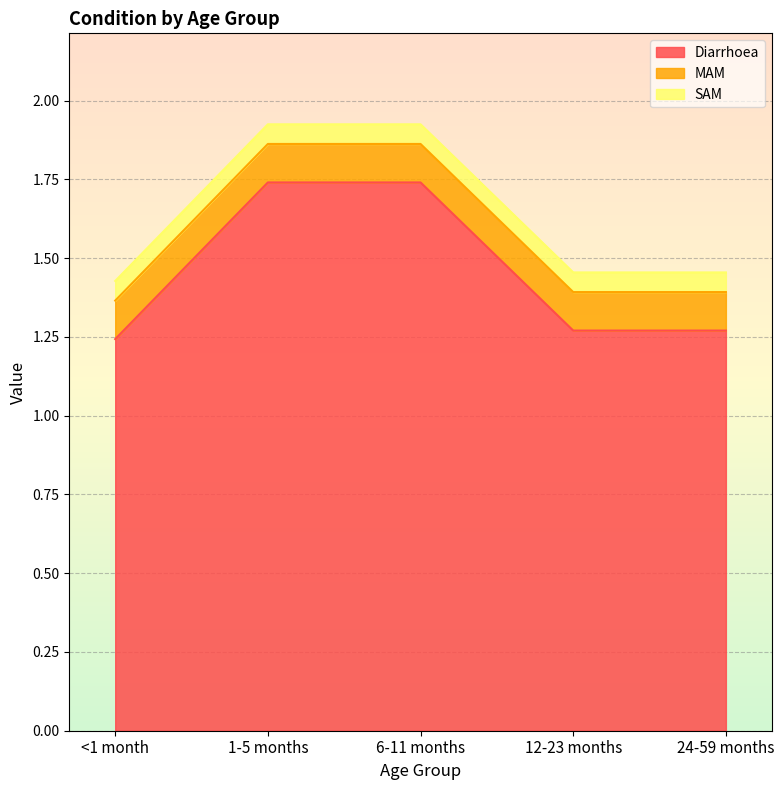

Reading left to right, extract all data points from this chart.

Diarrhoea: 1.2	1.7	1.7	1.3	1.3
MAM: 0.1	0.1	0.1	0.1	0.1
SAM: 0.1	0.1	0.1	0.1	0.1